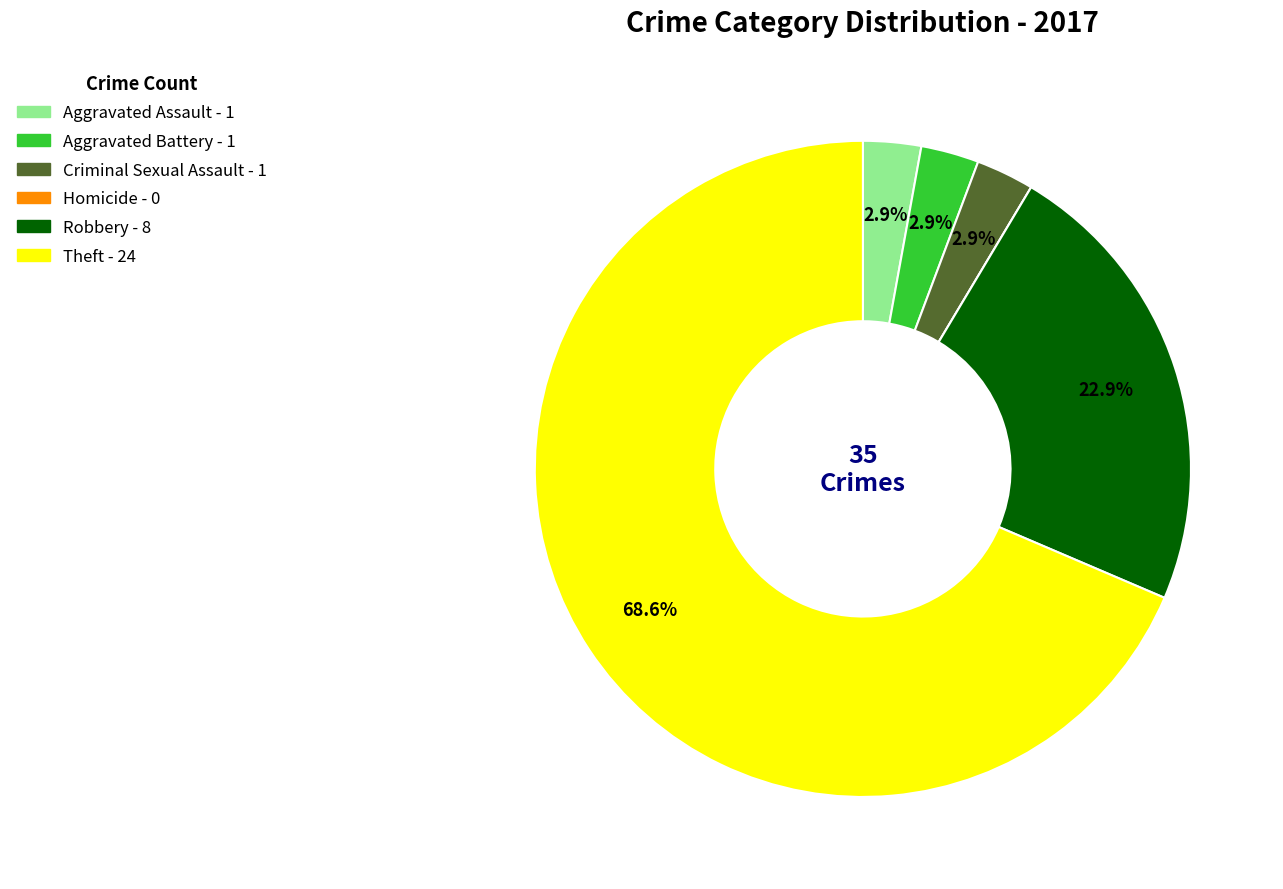

To the nearest percent, what portion does Robbery represent?

23%